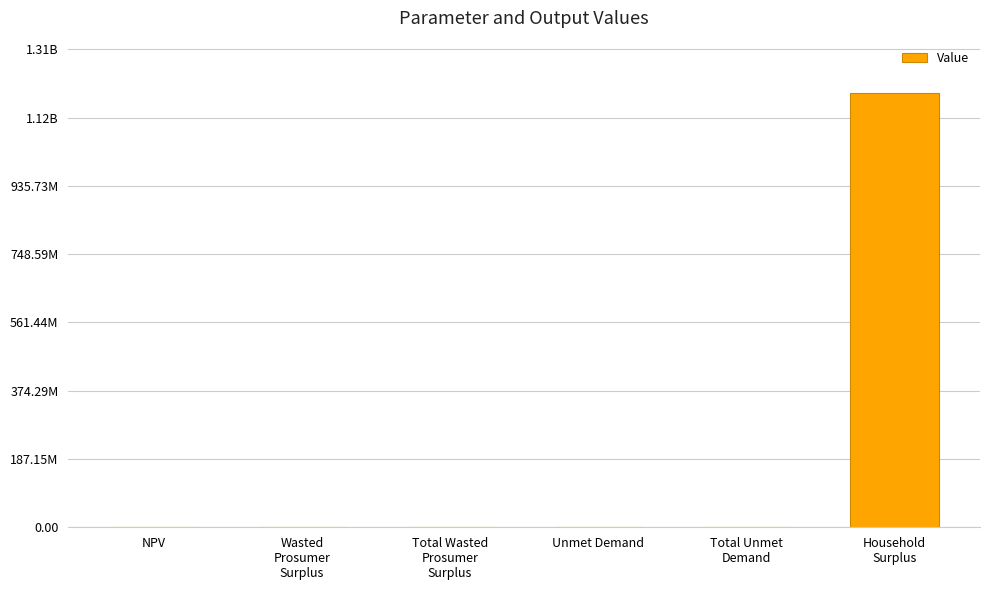

What is the label of the 5th bar from the right?

Wasted
Prosumer
Surplus